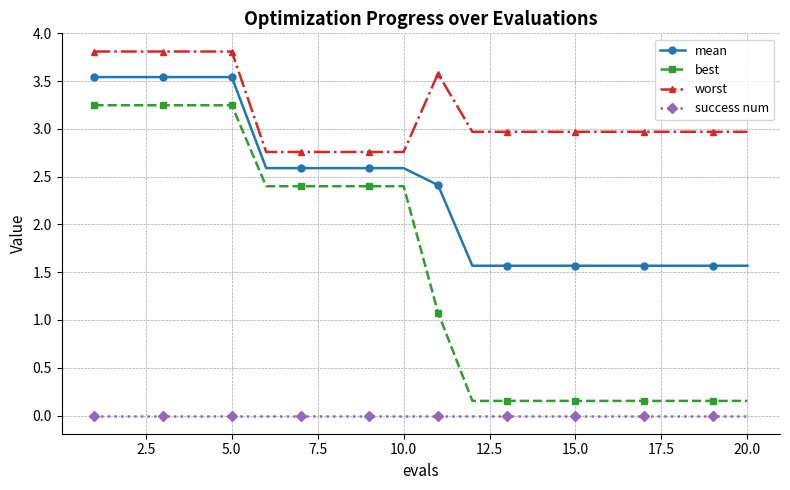

True or false: success num and mean cross at least once.

False